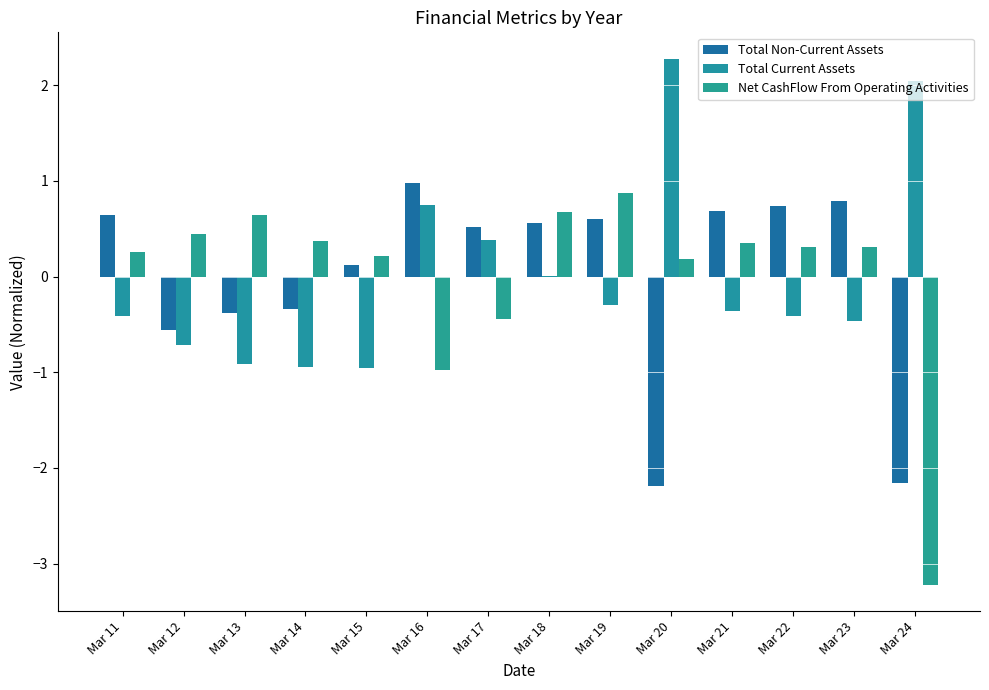

How many groups of bars are there?

14